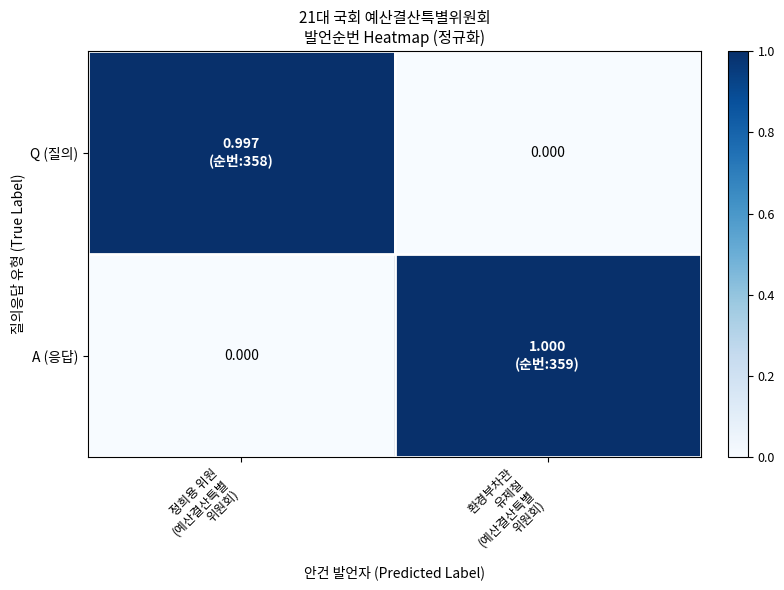

Which series has the largest total across all categories?

A (응답)